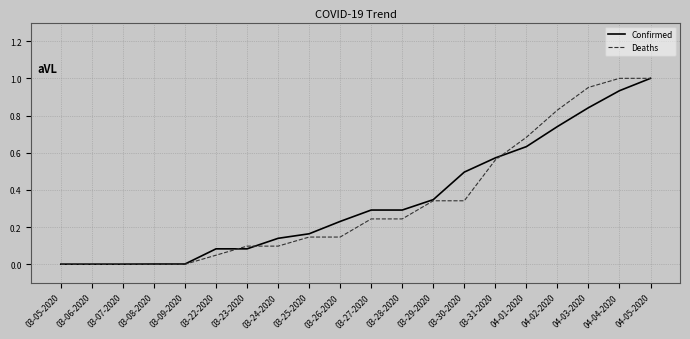

What position from the right is 03-06-2020?

19